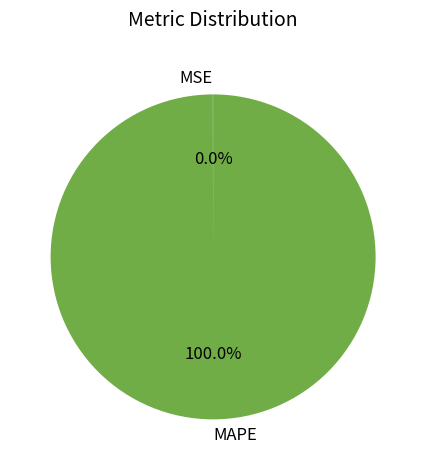

Which slice represents more than half of the pie?

MAPE